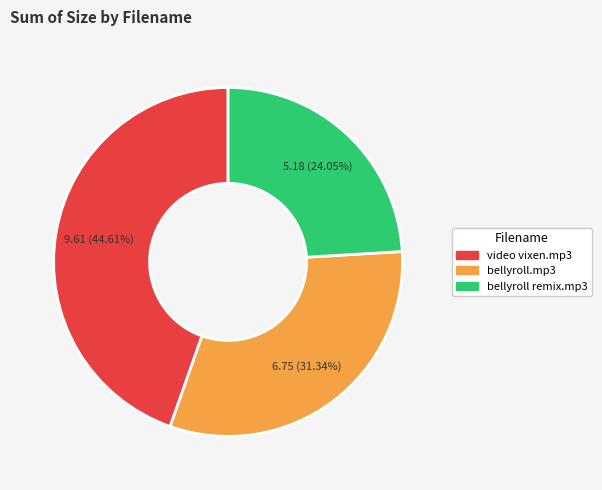

Does any single category account for the majority?

No